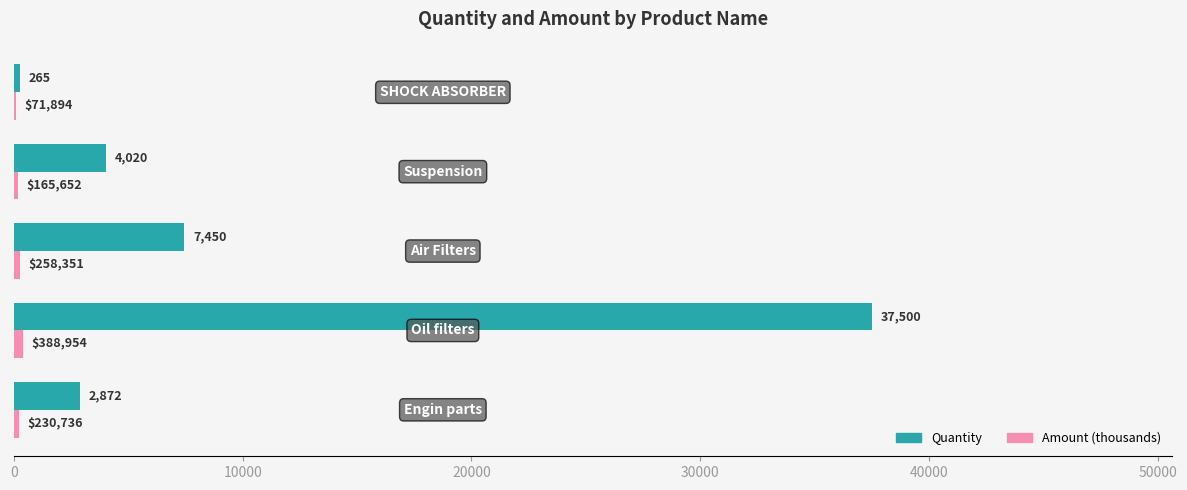

Count the number of categories in the chart.

5